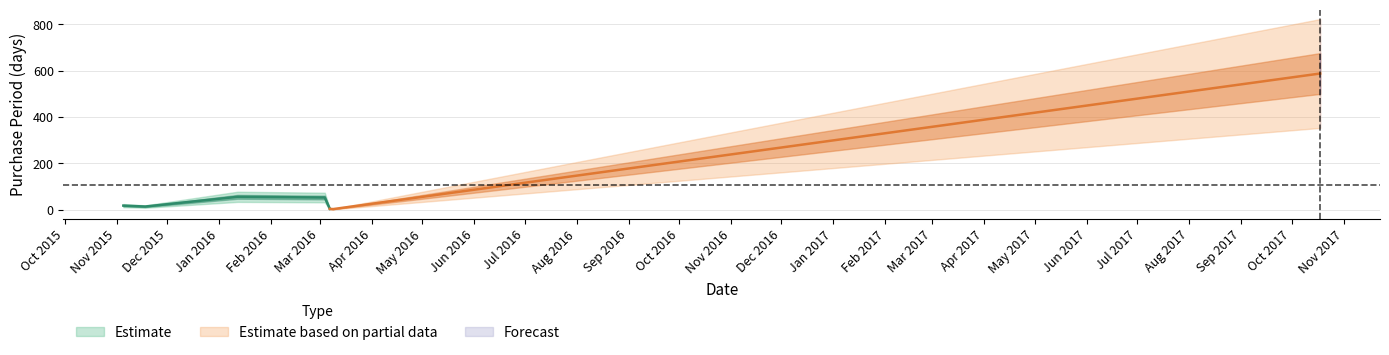

What is the label of the 7th point from the right?

2015-11-05